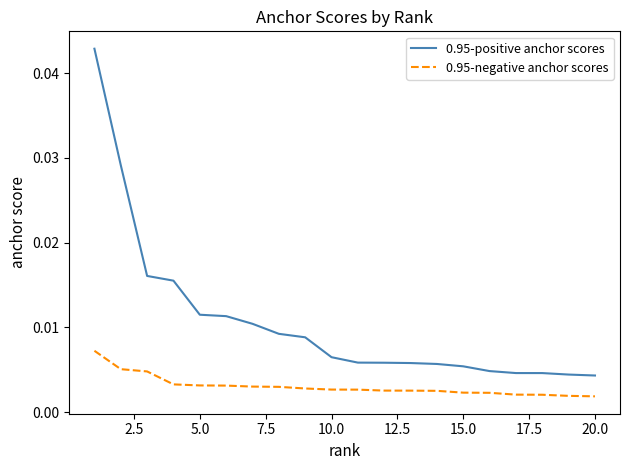

Which series has the largest range (max minus min)?

0.95-positive anchor scores